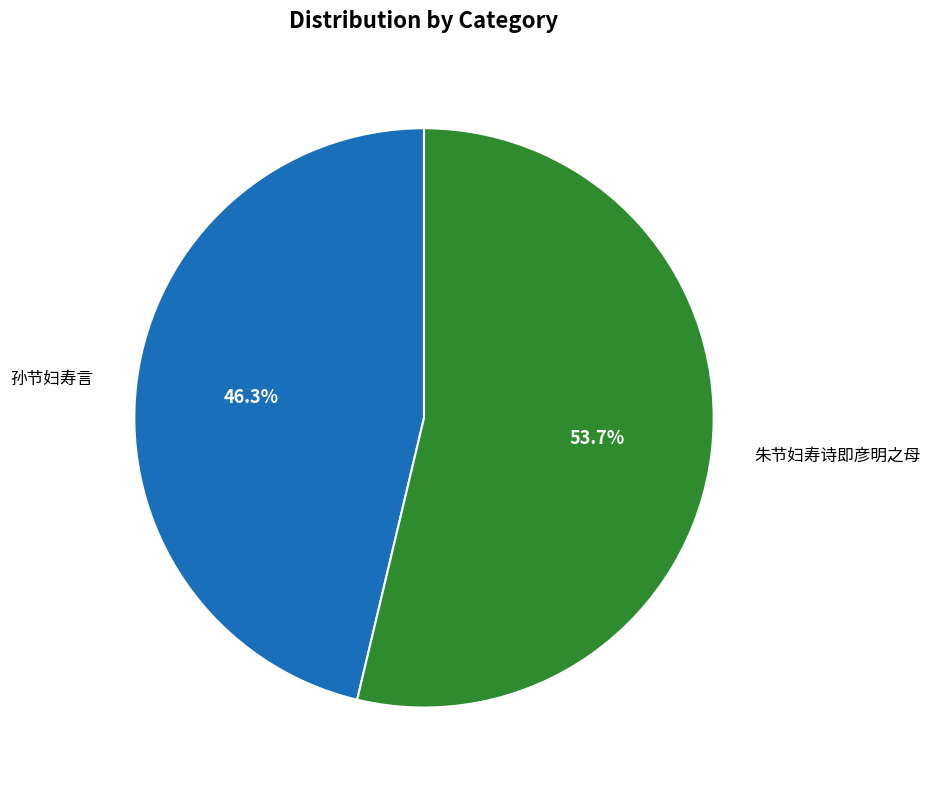

How many segments does this pie chart have?

2